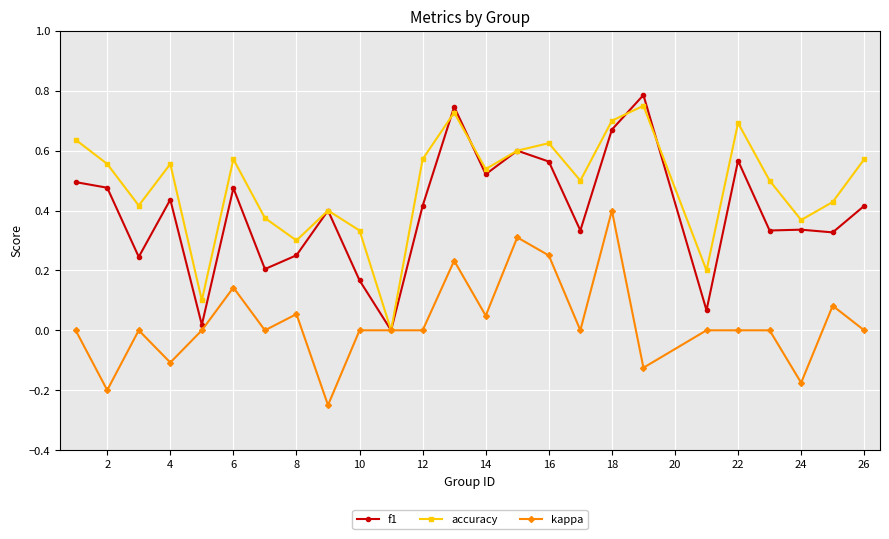

Which series has the largest total across all categories?

accuracy